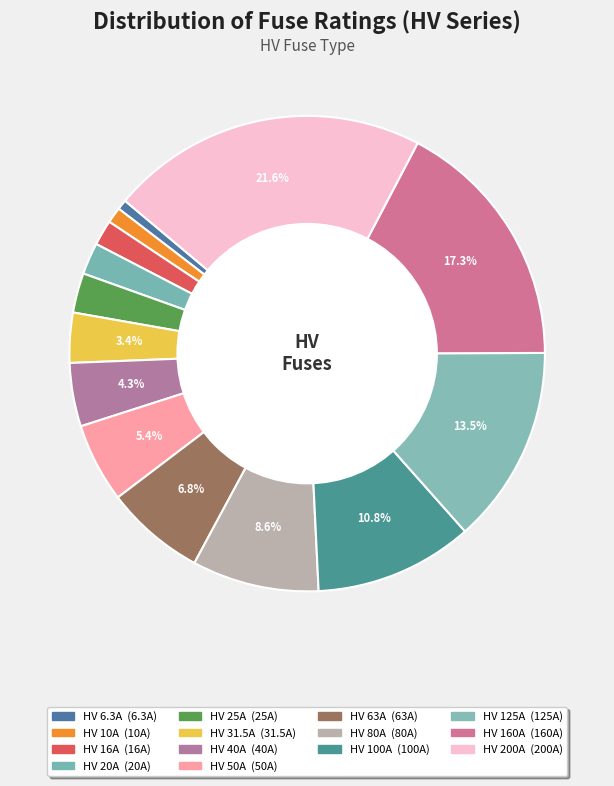

To the nearest percent, what percentage of the pie is HV 20A?

2%